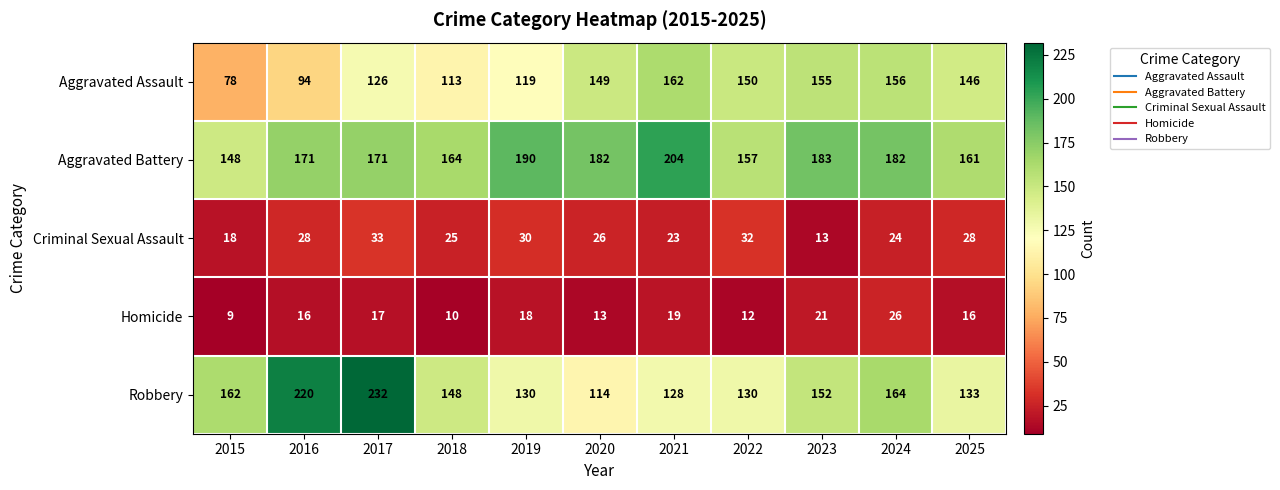

Which series has the largest total across all categories?

Aggravated Battery